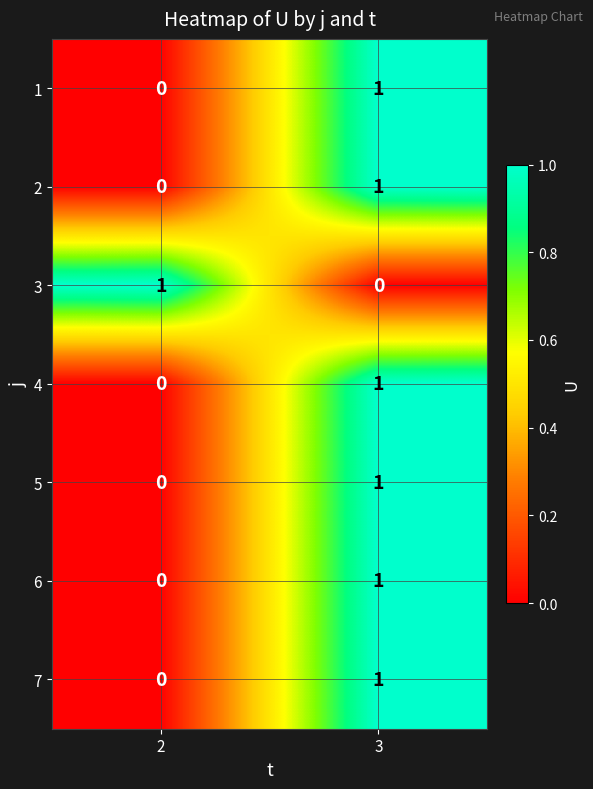

True or false: 5 has a value of -1 at 2.

False